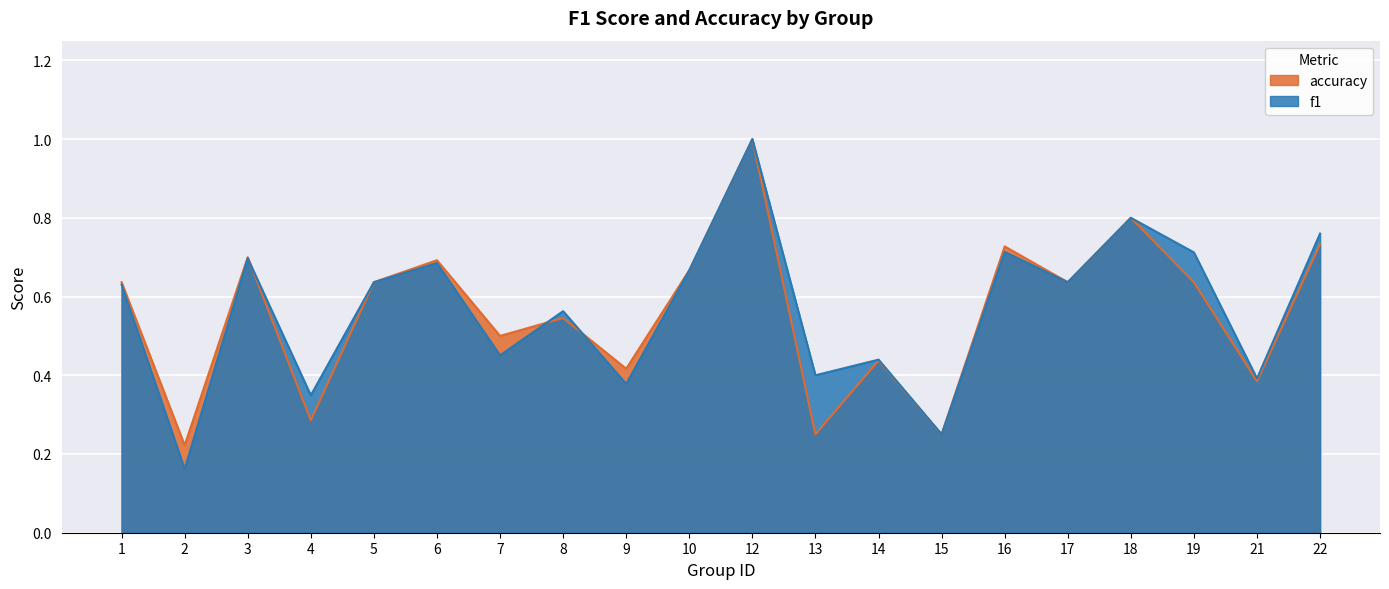

What is the sum of the f1 values at 7 and 14?

0.9